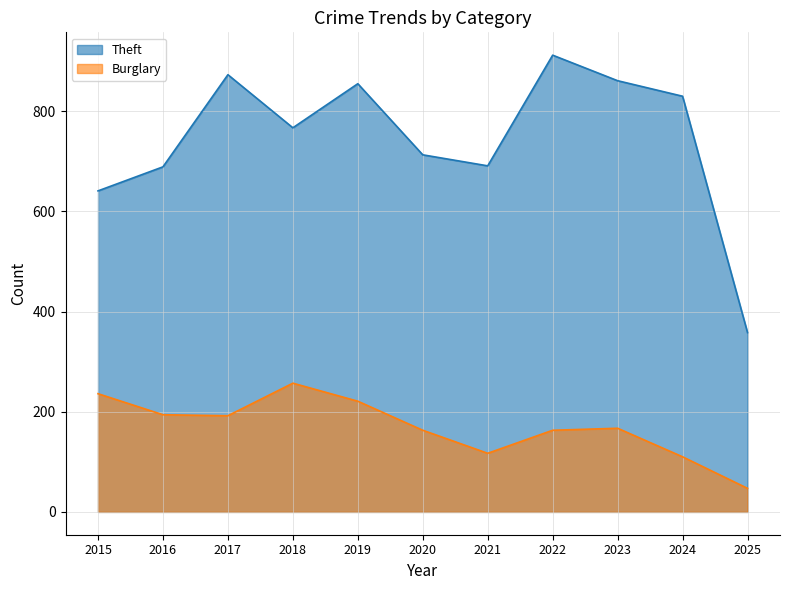

Is the value of Theft at 2022 greater than the value of Burglary at 2018?

Yes